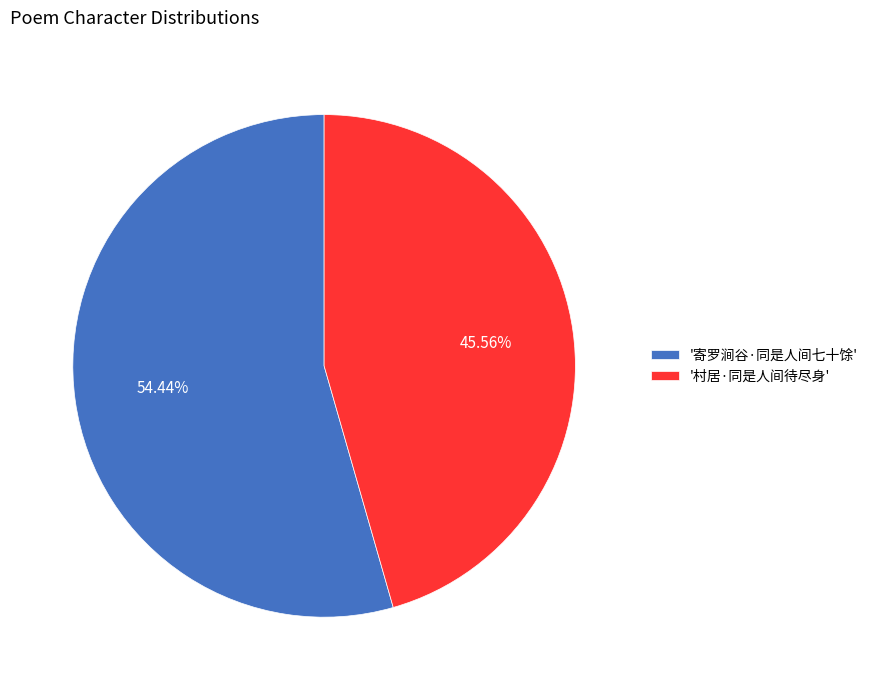

Count the number of slices in the pie.

2